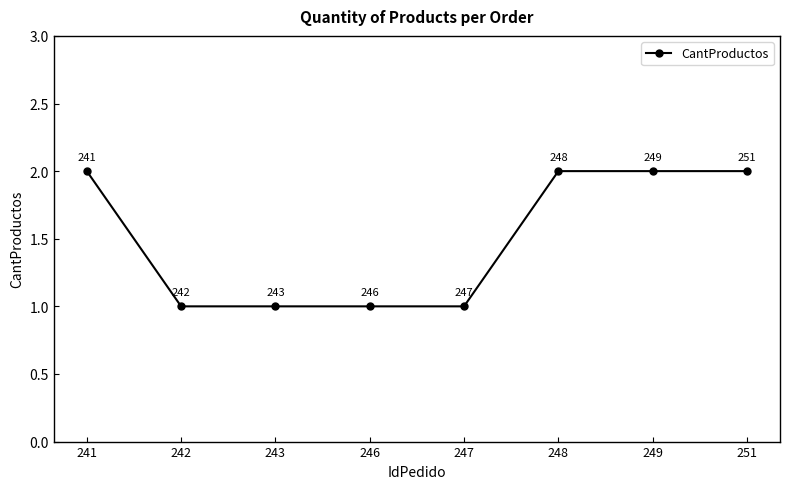

Count the values in the range 1 to 2.

8